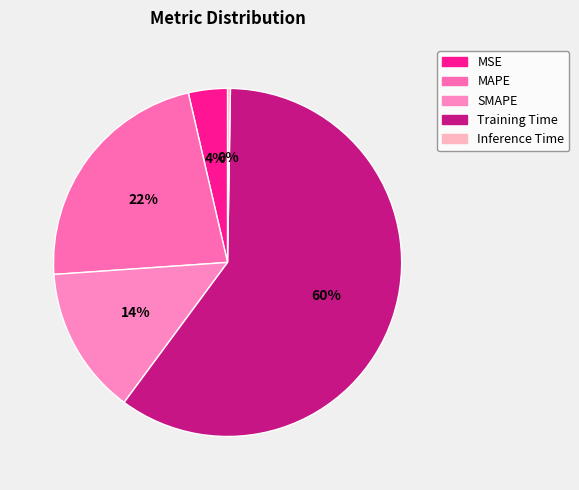

To the nearest percent, what is the difference between the MSE and Training Time slice percentages?

56%